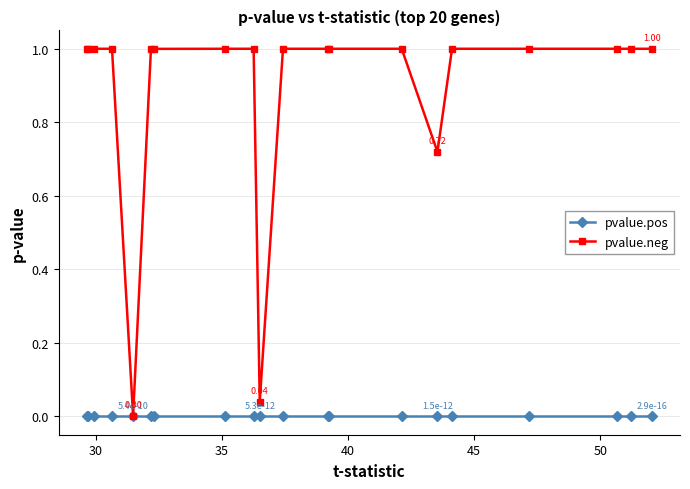

Which series has the largest range (max minus min)?

pvalue.neg